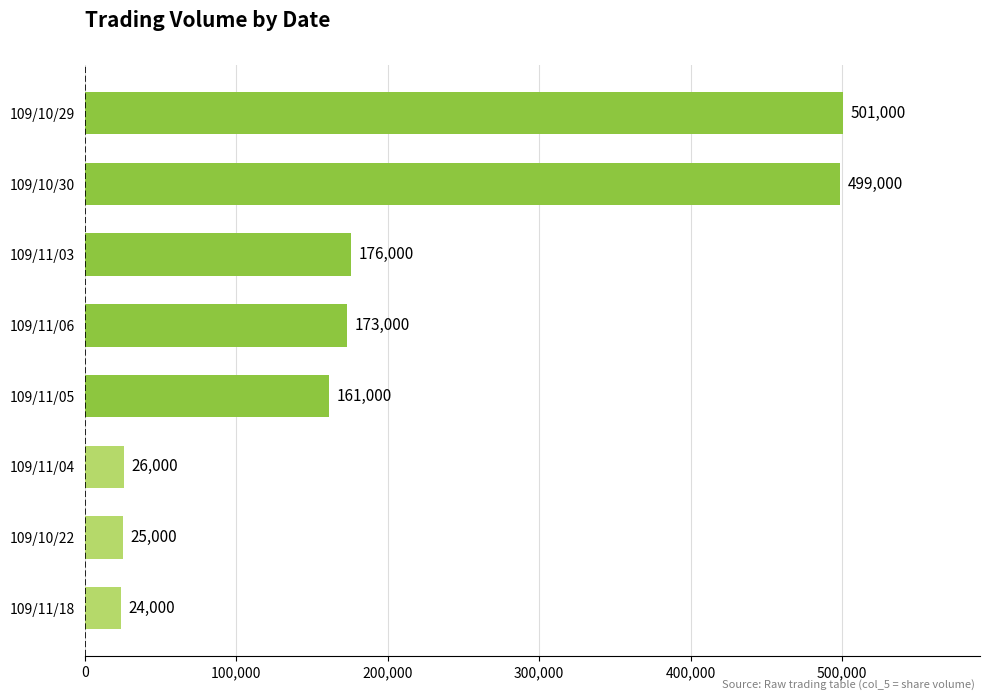

Reading bottom to top, extract all data points from this chart.

24000	25000	26000	161000	173000	176000	499000	501000